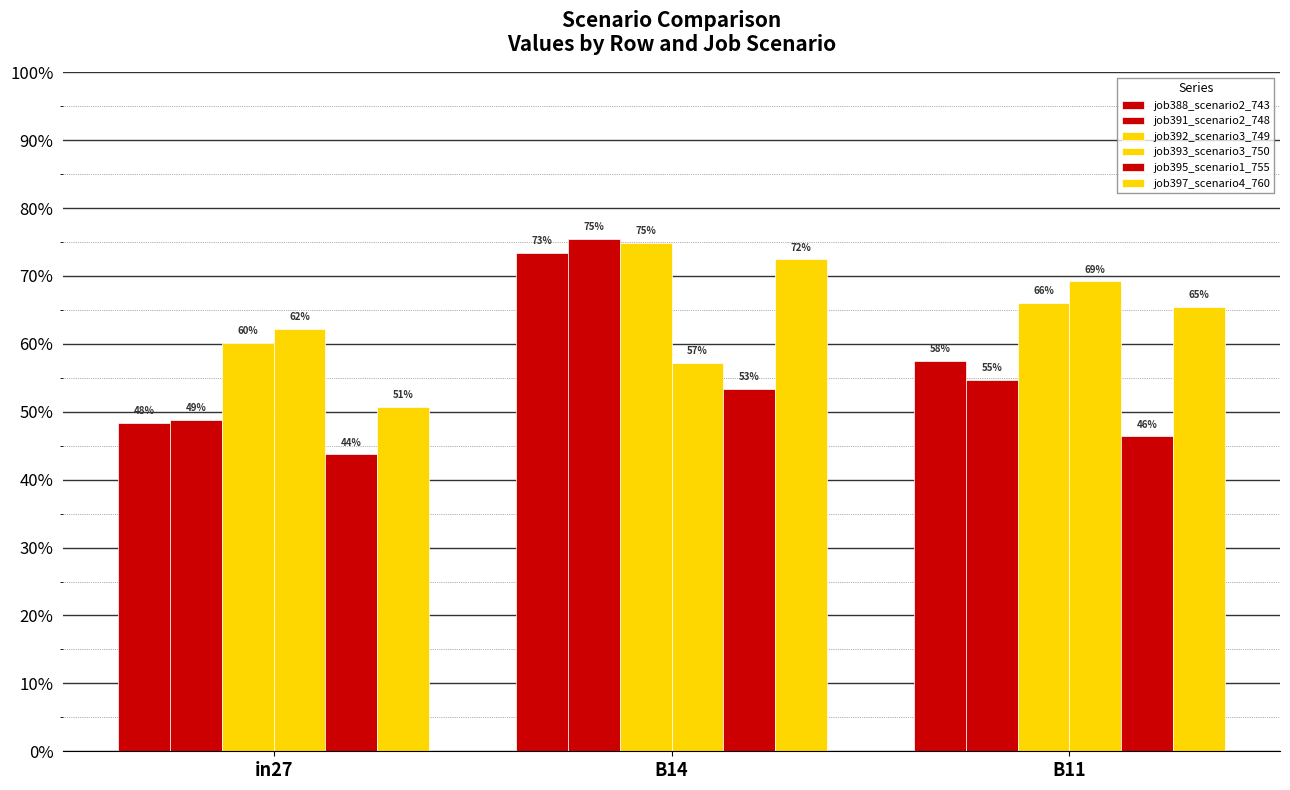

List the series in order of their peak value, lowest first.

job395_scenario1_755, job393_scenario3_750, job397_scenario4_760, job388_scenario2_743, job392_scenario3_749, job391_scenario2_748